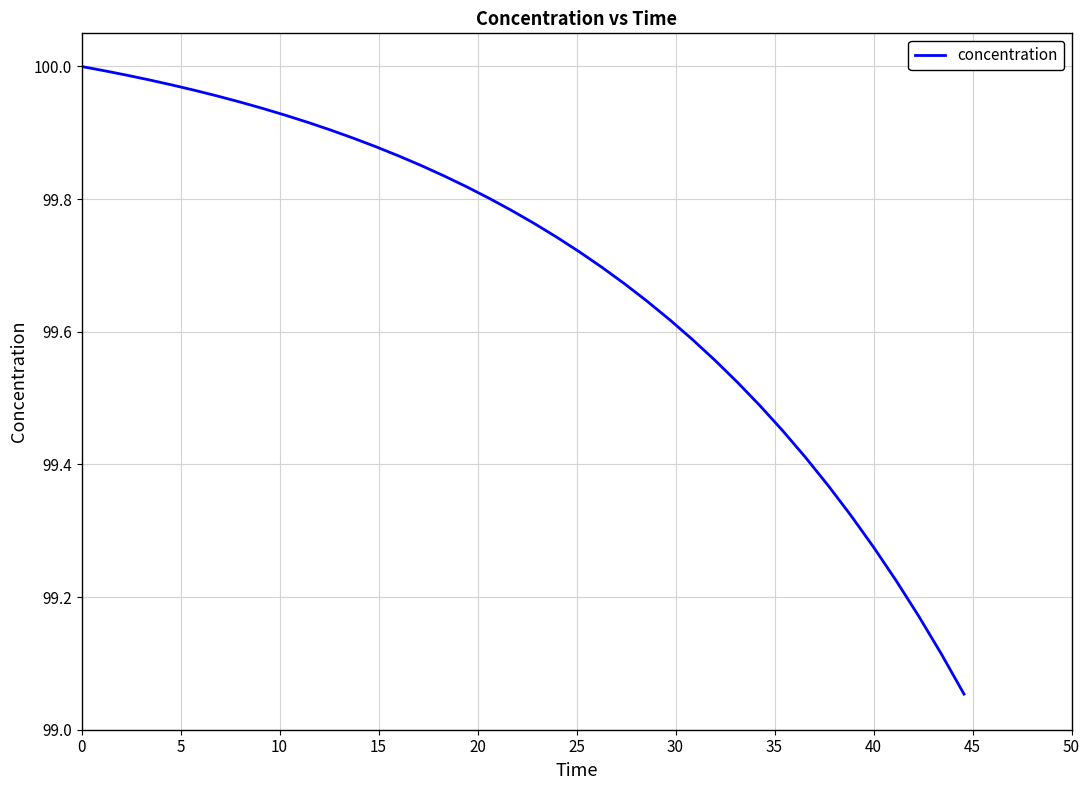

What is the difference between the maximum and minimum values?

0.9